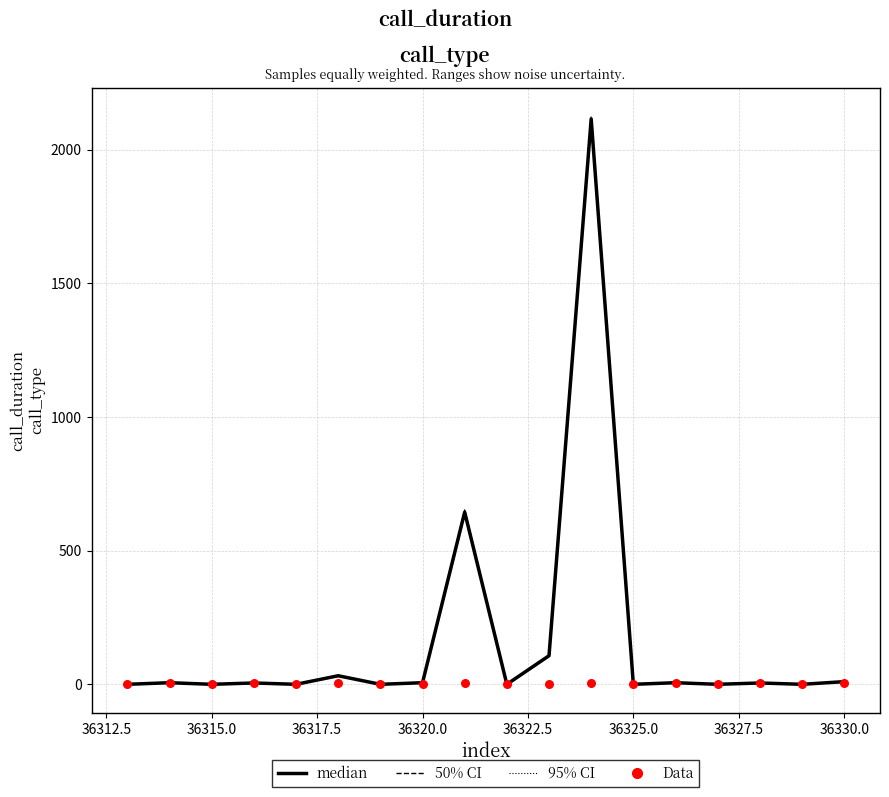

Is the value of median at 36332.5 greater than the value of Data at 36327.5?

No